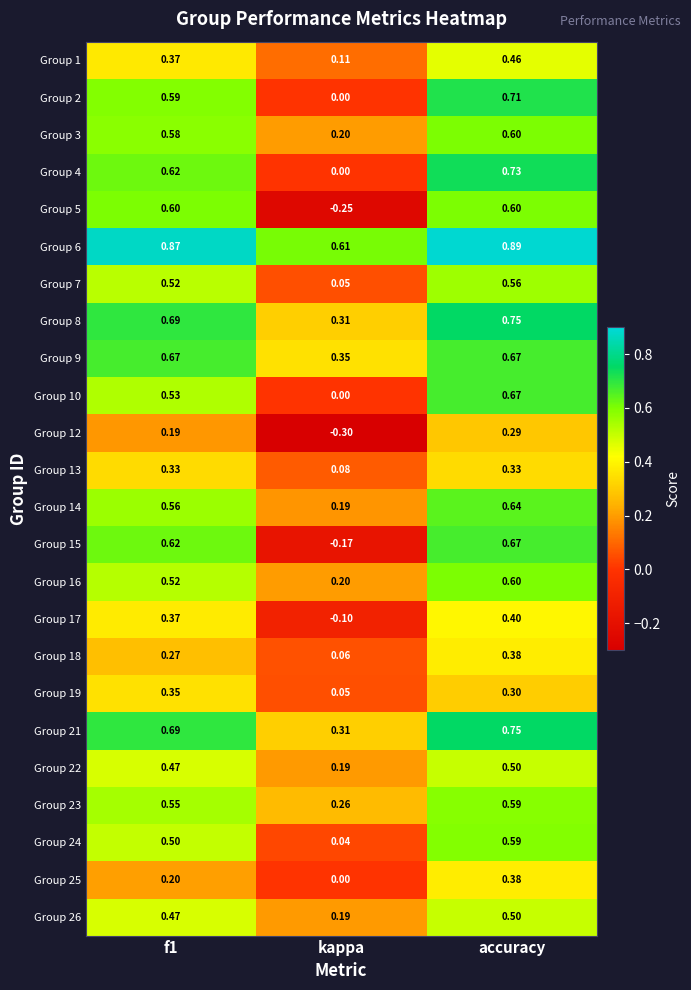

At which label does Group 8 reach its peak?

accuracy